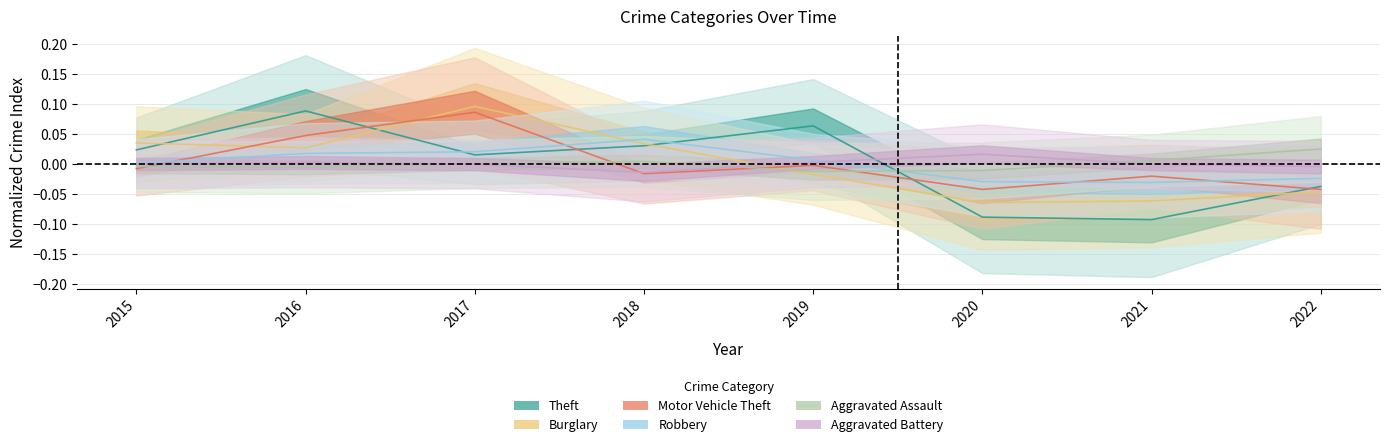

Reading left to right, extract all data points from this chart.

Theft: 0.0	0.1	0.0	0.0	0.1	-0.1	-0.1	-0.0
Burglary: 0.0	0.0	0.1	0.0	-0.0	-0.1	-0.1	-0.0
Motor Vehicle Theft: -0.0	0.0	0.1	-0.0	-0.0	-0.0	-0.0	-0.0
Robbery: 0.0	0.0	0.0	0.0	0.0	-0.0	-0.0	-0.0
Aggravated Assault: -0.0	-0.0	-0.0	0.0	-0.0	-0.0	0.0	0.0
Aggravated Battery: -0.0	0.0	-0.0	-0.0	0.0	0.0	-0.0	-0.0